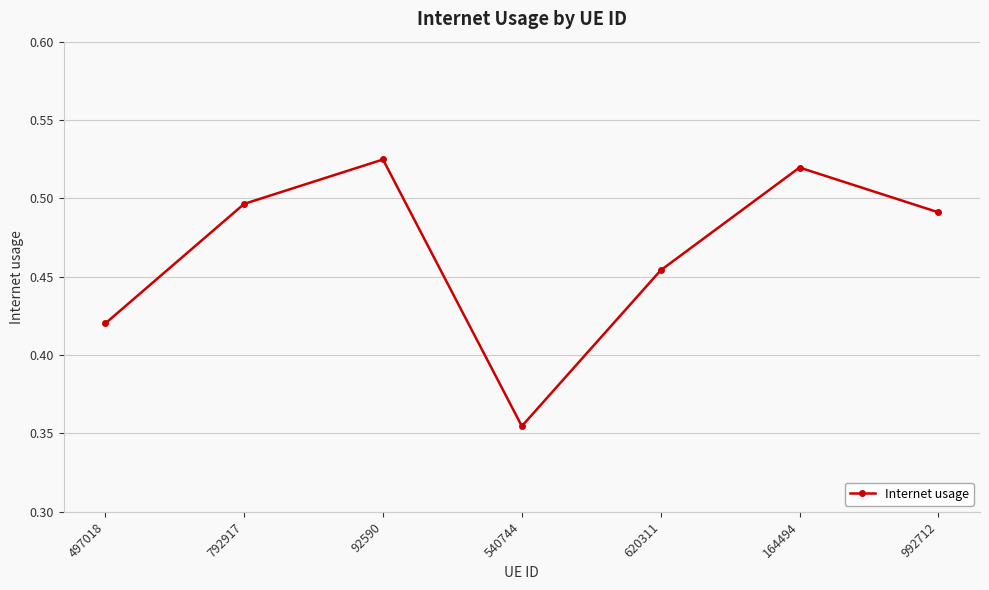

Count the number of categories in the chart.

7